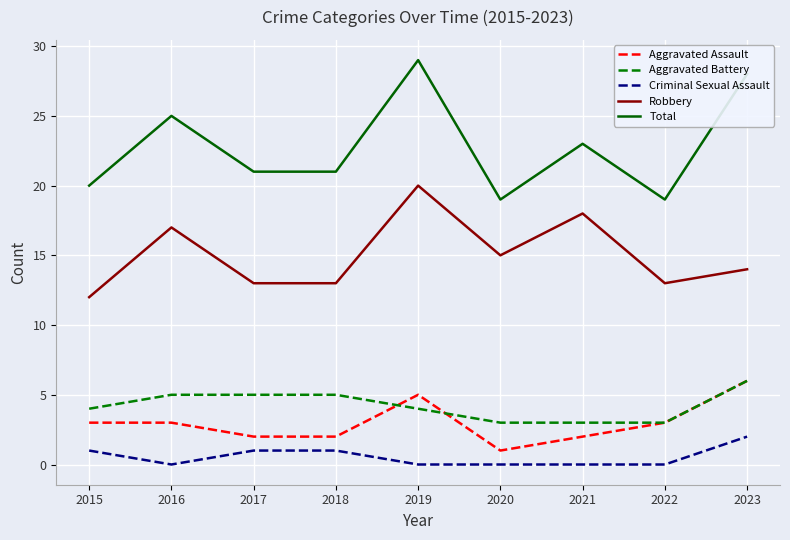

What are all the series names shown in the legend?

Aggravated Assault, Aggravated Battery, Criminal Sexual Assault, Robbery, Total